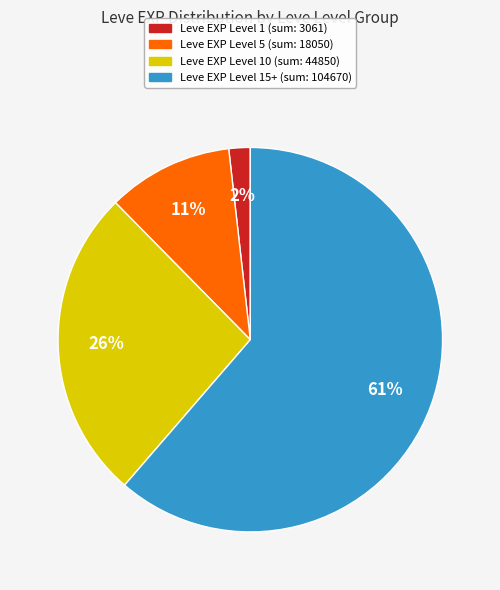

Is there any slice that represents more than half of the pie?

Yes